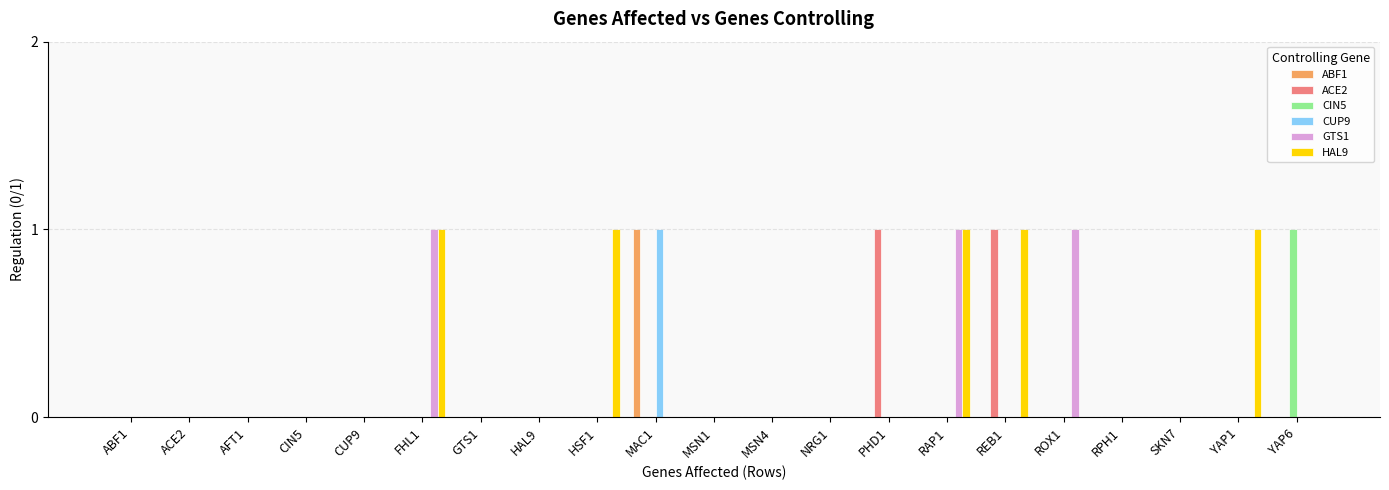

How many distinct data groups are displayed?

6